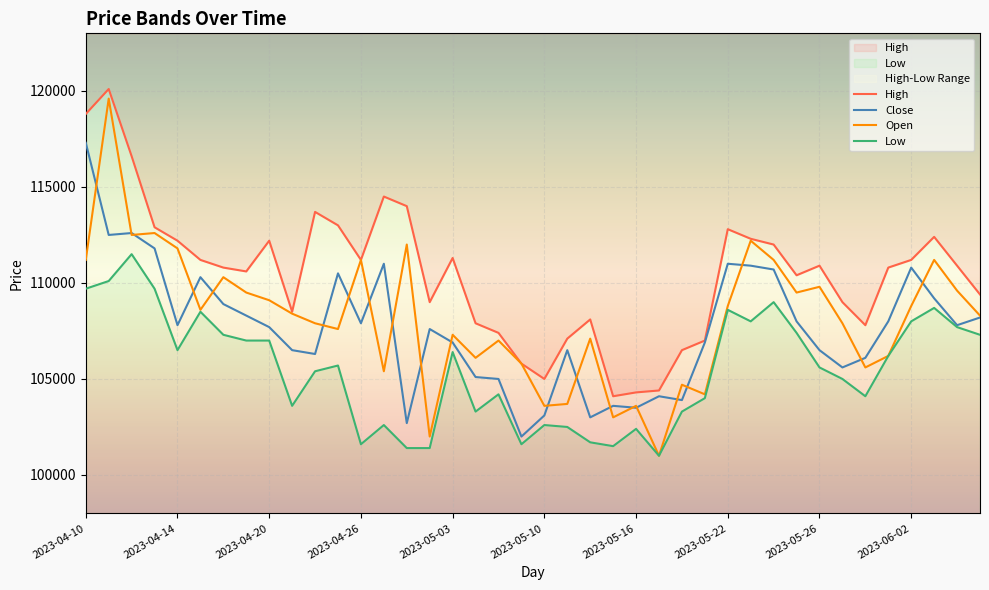

What position from the left is 2023-05-30?

34